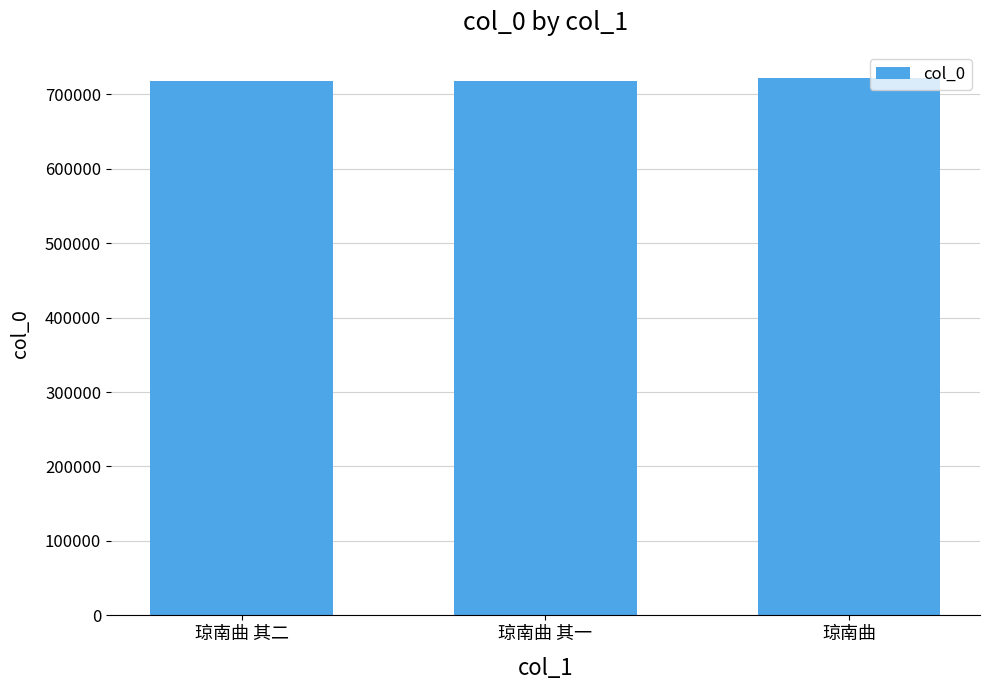

What is the value of the 1st bar from the left?

717829